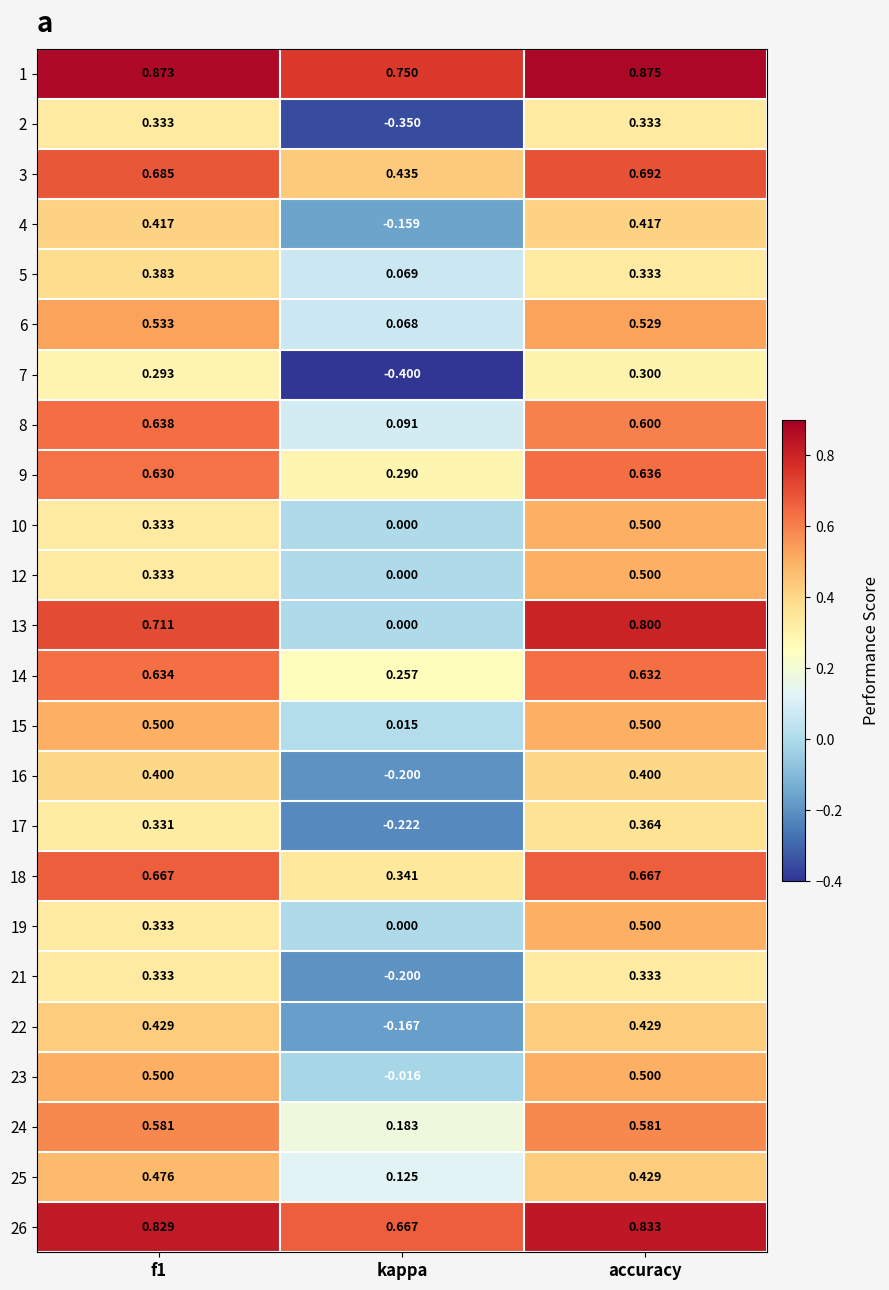

Where is 12 nearest to the value 0?

kappa